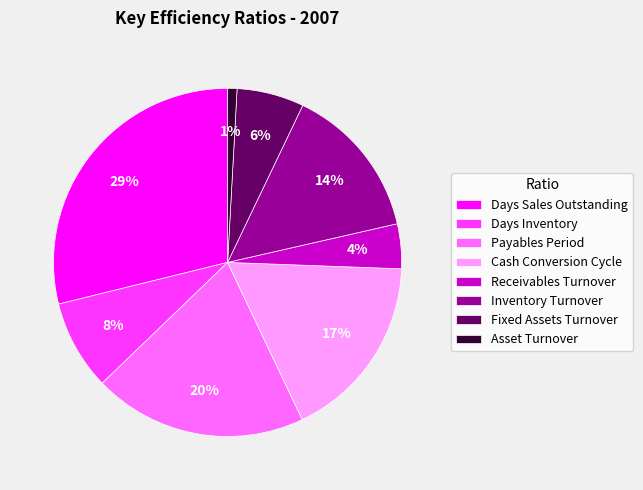

How many slices are in this pie chart?

8